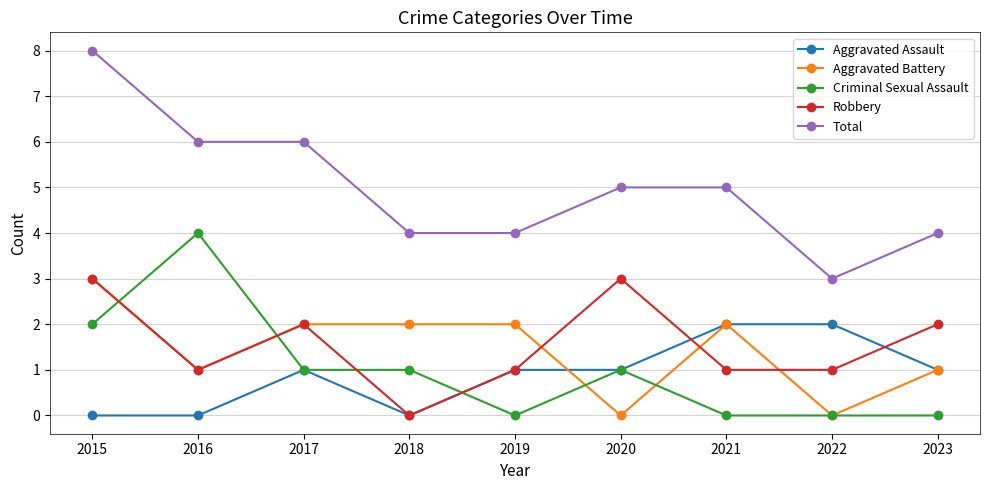

After their last crossing, which series has the higher values: Robbery or Aggravated Battery?

Robbery